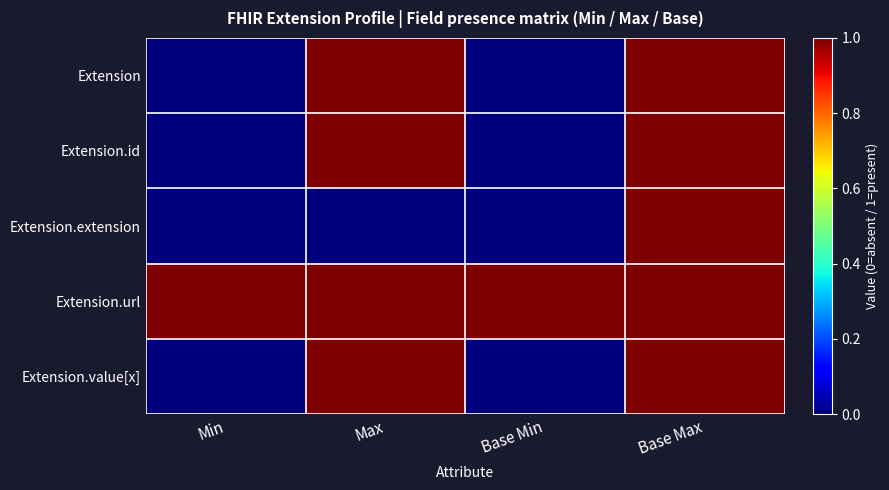

Reading left to right, transcribe all the data shown in this chart.

Extension: Min=0	Max=1	Base Min=0	Base Max=1
Extension.id: Min=0	Max=1	Base Min=0	Base Max=1
Extension.extension: Min=0	Max=0	Base Min=0	Base Max=1
Extension.url: Min=1	Max=1	Base Min=1	Base Max=1
Extension.value[x]: Min=0	Max=1	Base Min=0	Base Max=1